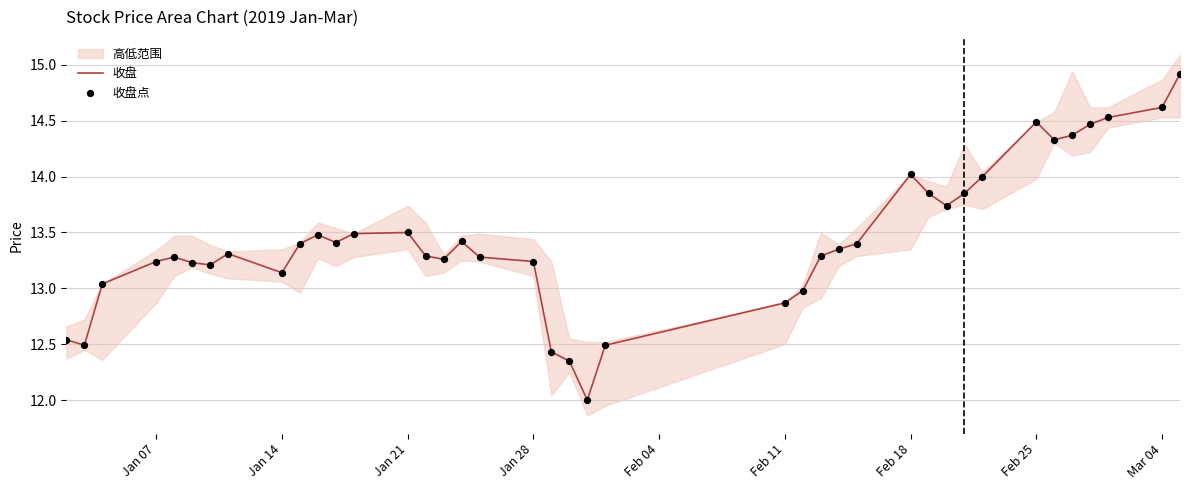

What is the lowest value of the 收盘 series?

12.0